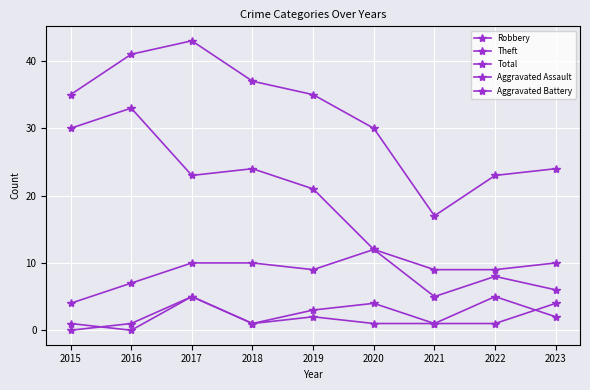

Does the chart have visible grid lines?

Yes